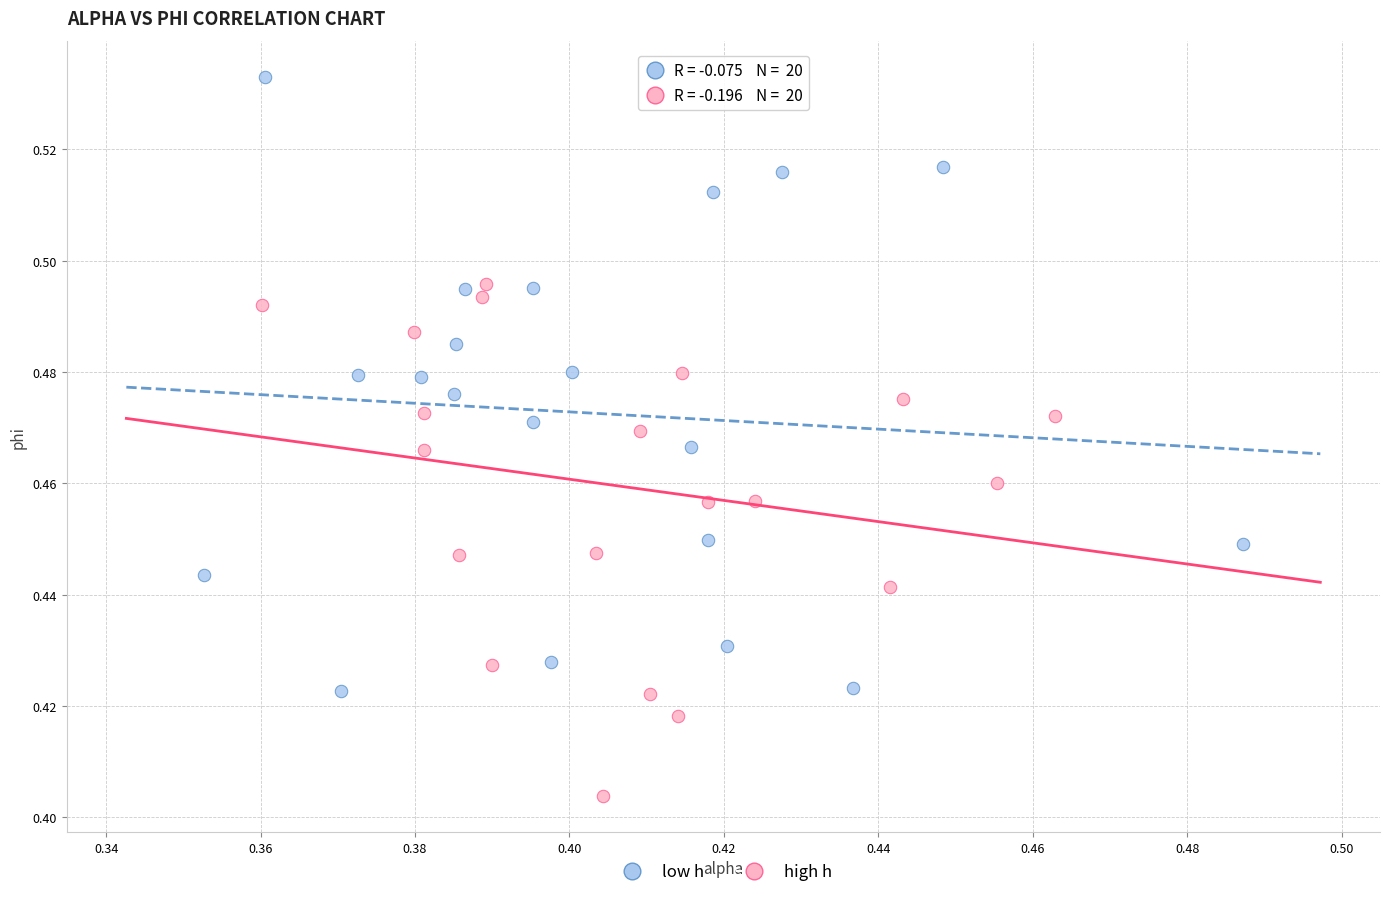

Which series contains the highest Y value?

low h